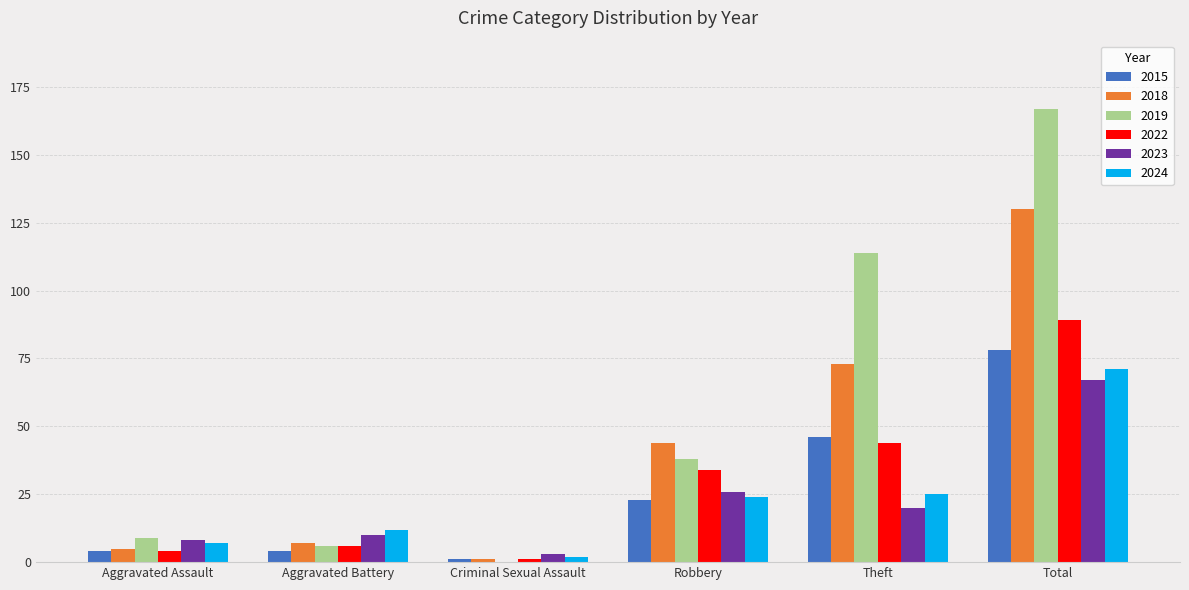

At which label is 2019 closest to 83?

Theft